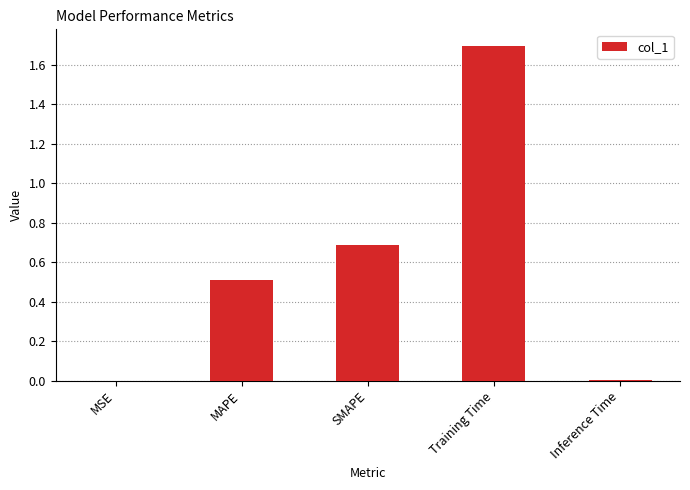

What is the sum of all values?

2.9